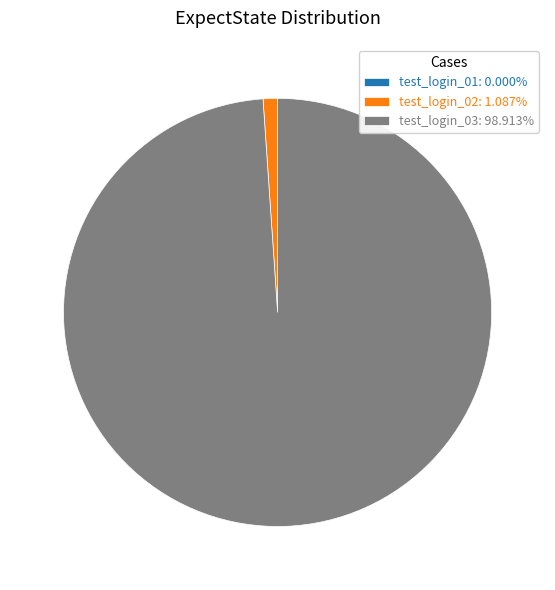

Which slice is the largest?

test_login_03